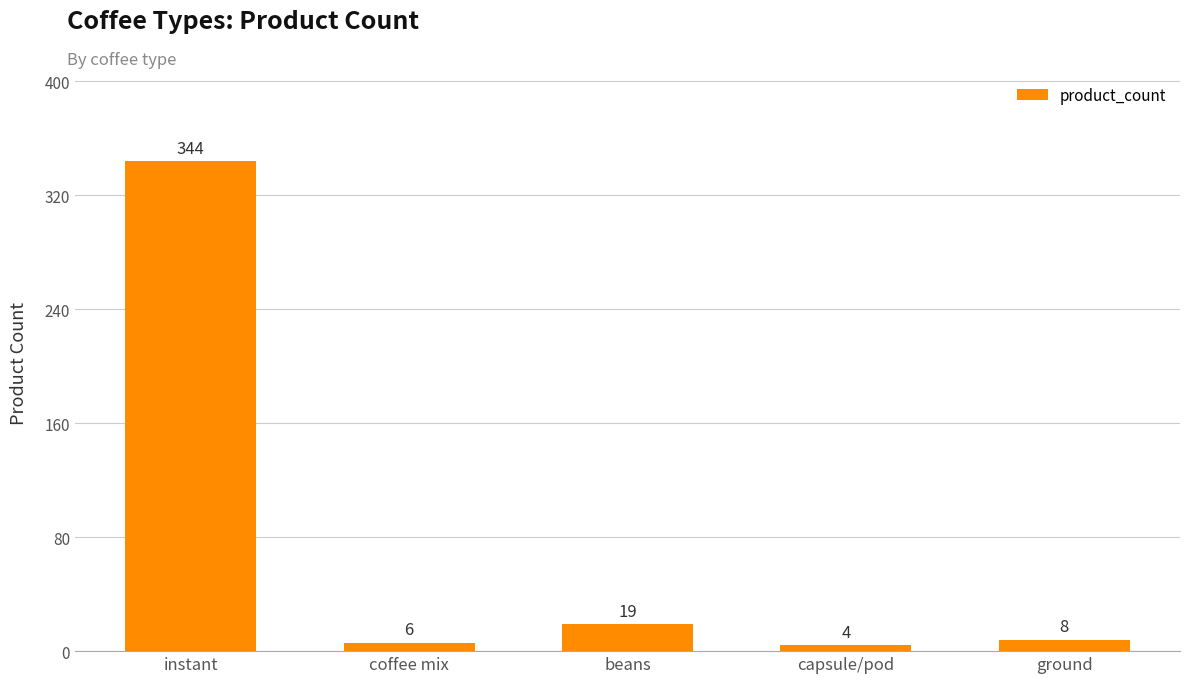

Reading left to right, what are all the values shown in this chart?

instant=344	coffee mix=6	beans=19	capsule/pod=4	ground=8